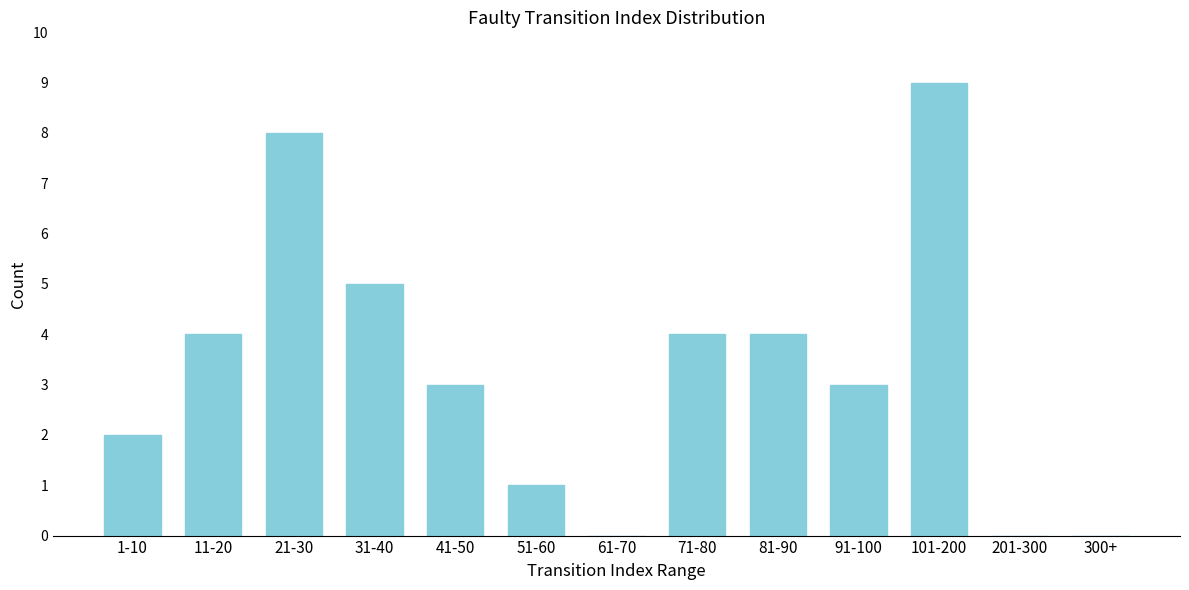

Reading left to right, transcribe all the data shown in this chart.

1-10=2	11-20=4	21-30=8	31-40=5	41-50=3	51-60=1	61-70=0	71-80=4	81-90=4	91-100=3	101-200=9	201-300=0	300+=0